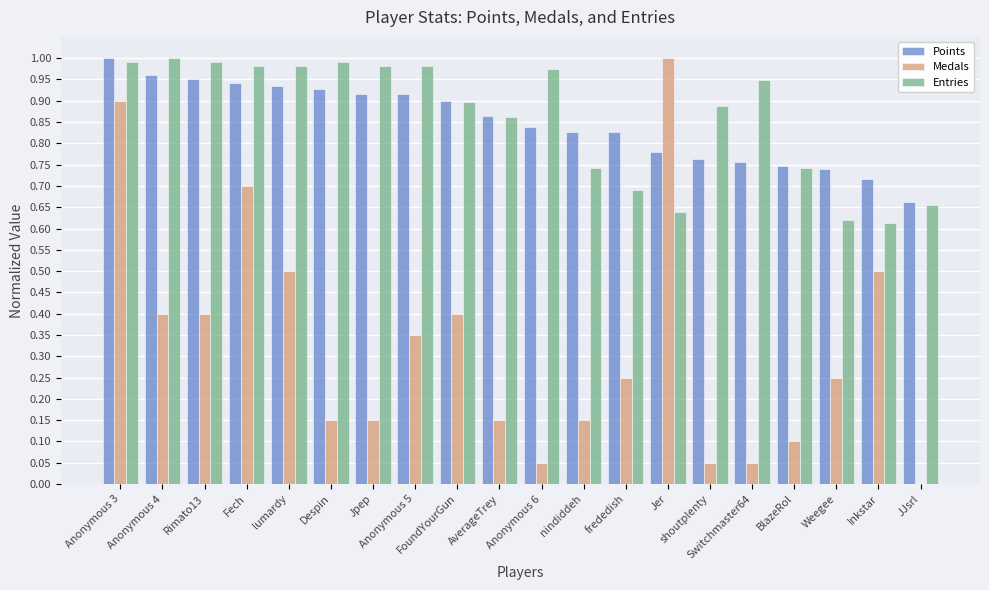

At which category is the sum across all series the highest?

Anonymous 3